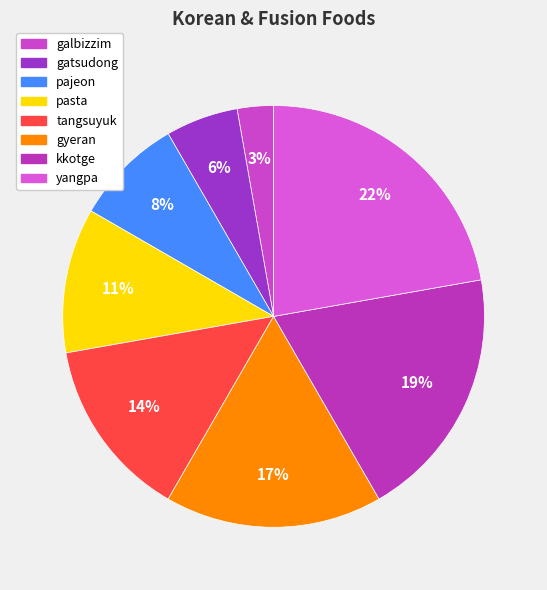

What is the largest slice in the pie chart?

yangpa